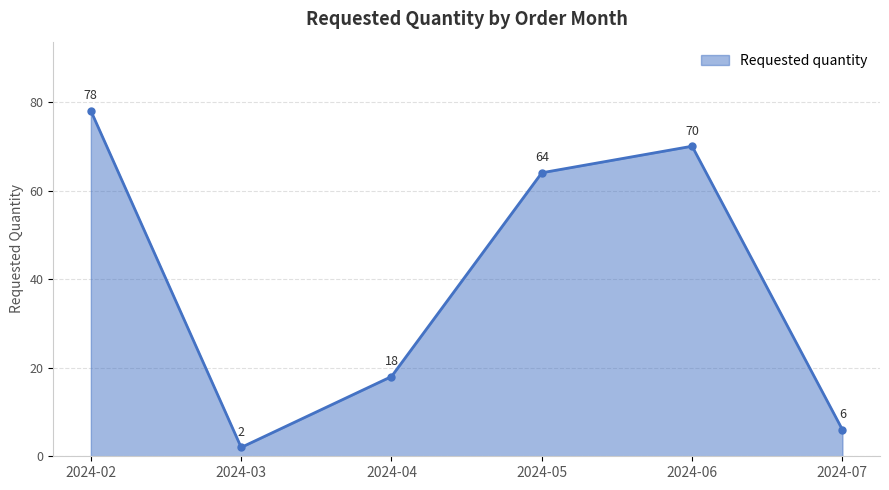

At which category does the chart reach its minimum across all series?

2024-03